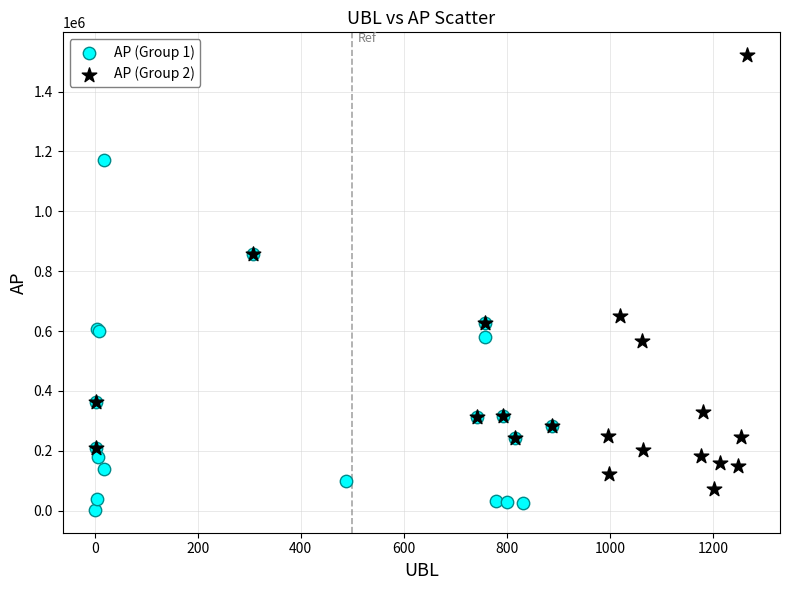

Which series contains the lowest Y value?

AP (Group 1)